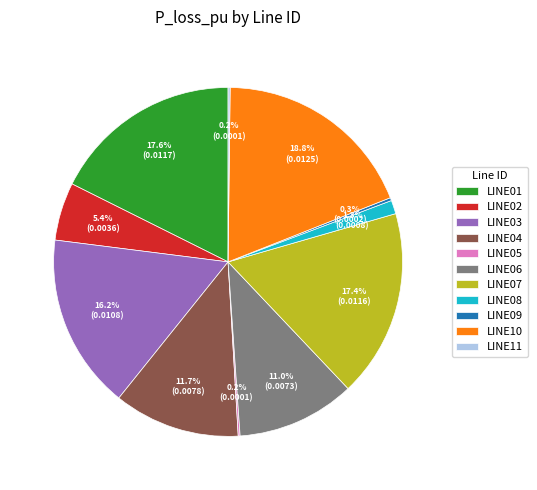

True or false: LINE07 accounts for 17% of the total.

True